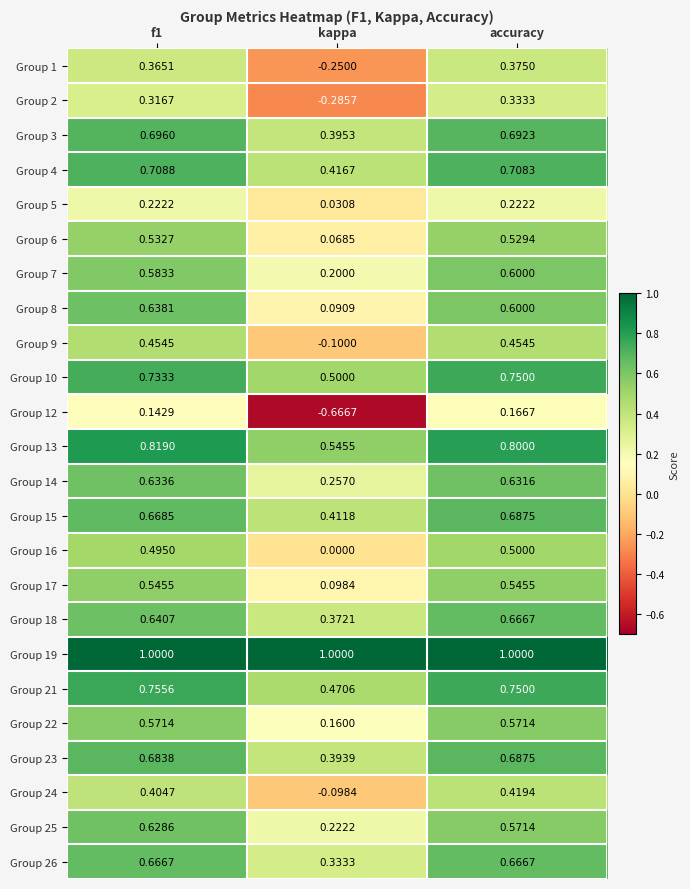

Which label corresponds to the smallest value in the chart?

kappa